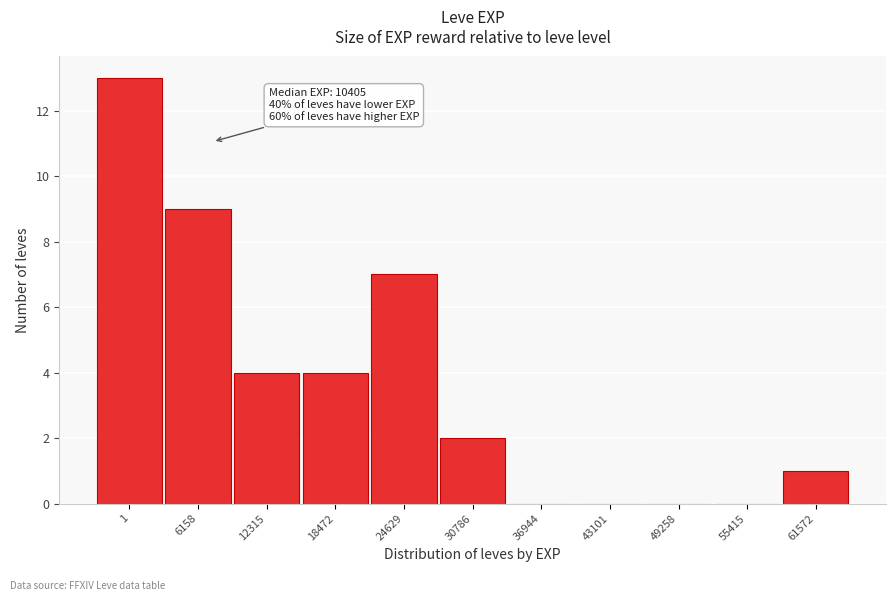

Reading left to right, transcribe all the data shown in this chart.

1=13	6158=9	12315=4	18472=4	24629=7	30786=2	36944=0	43101=0	49258=0	55415=0	61572=1